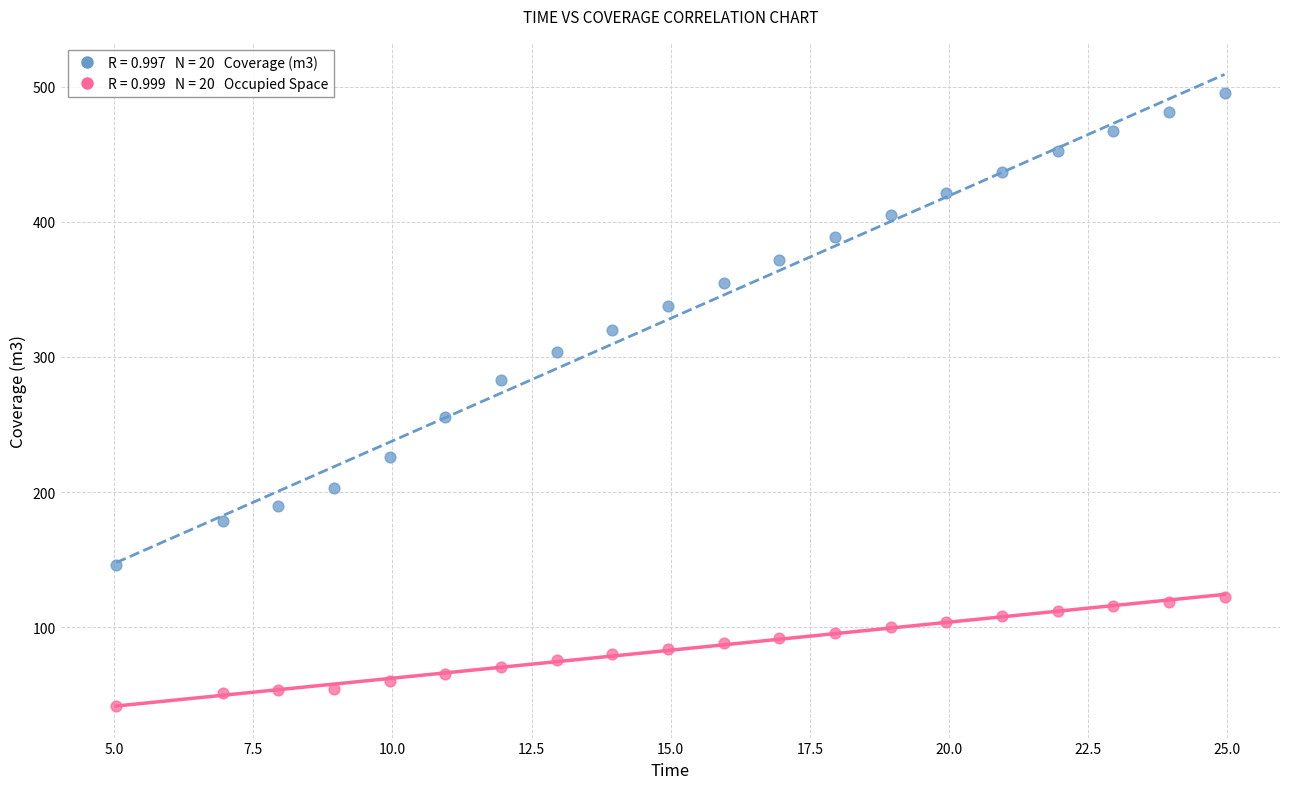

Across all data points, what is the range of X values (max minus min)?

19.9